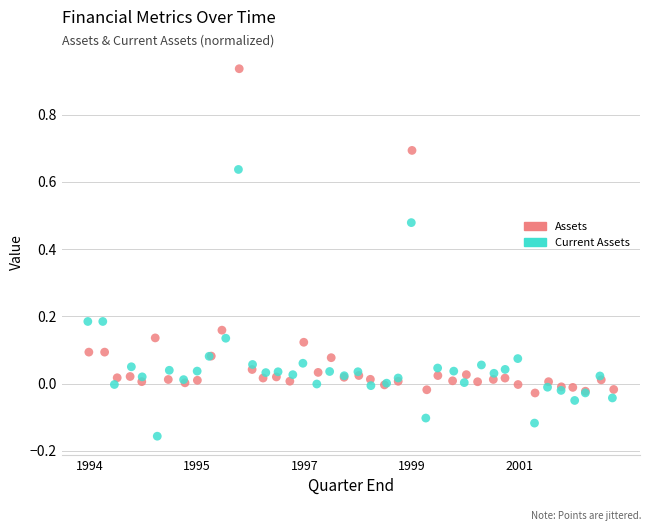

Which series has the widest spread of Y values?

Assets